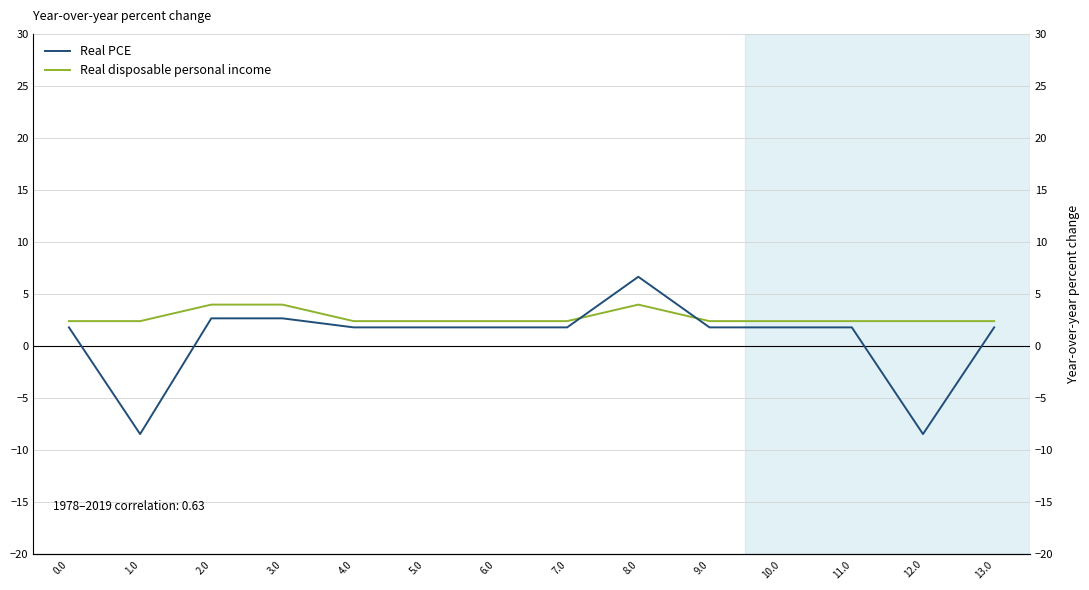

Which series has the largest total across all categories?

Real disposable personal income